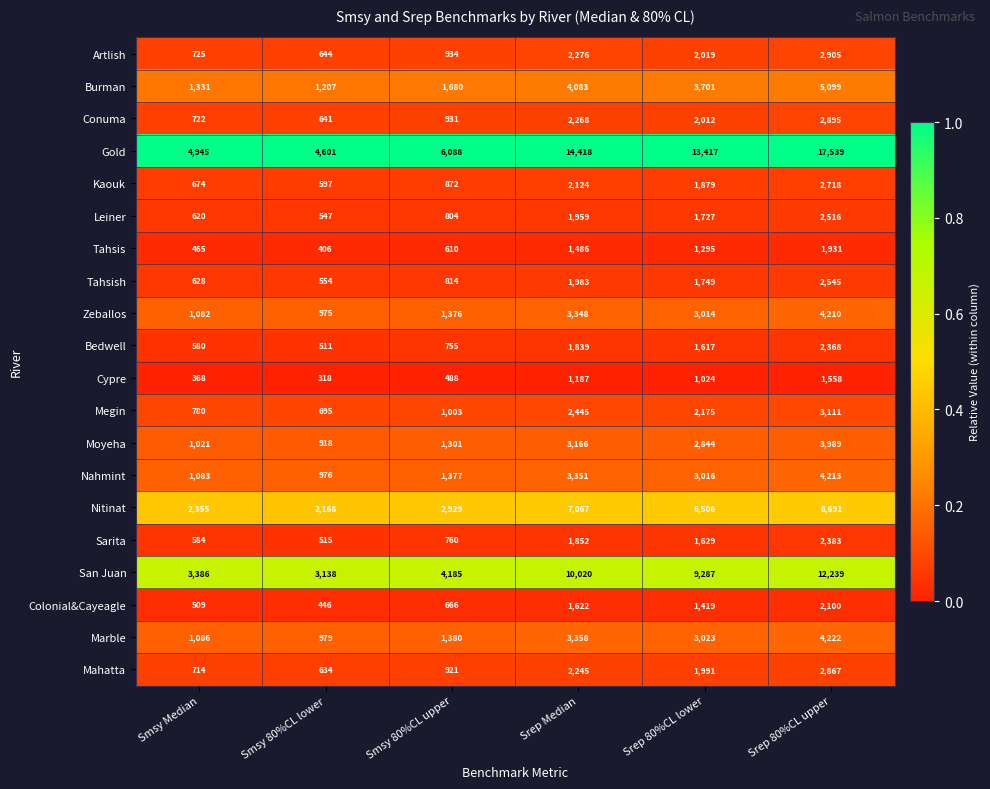

Rank the categories by Moyeha value from lowest to highest.

Smsy 80%CL lower, Smsy Median, Smsy 80%CL upper, Srep 80%CL lower, Srep Median, Srep 80%CL upper